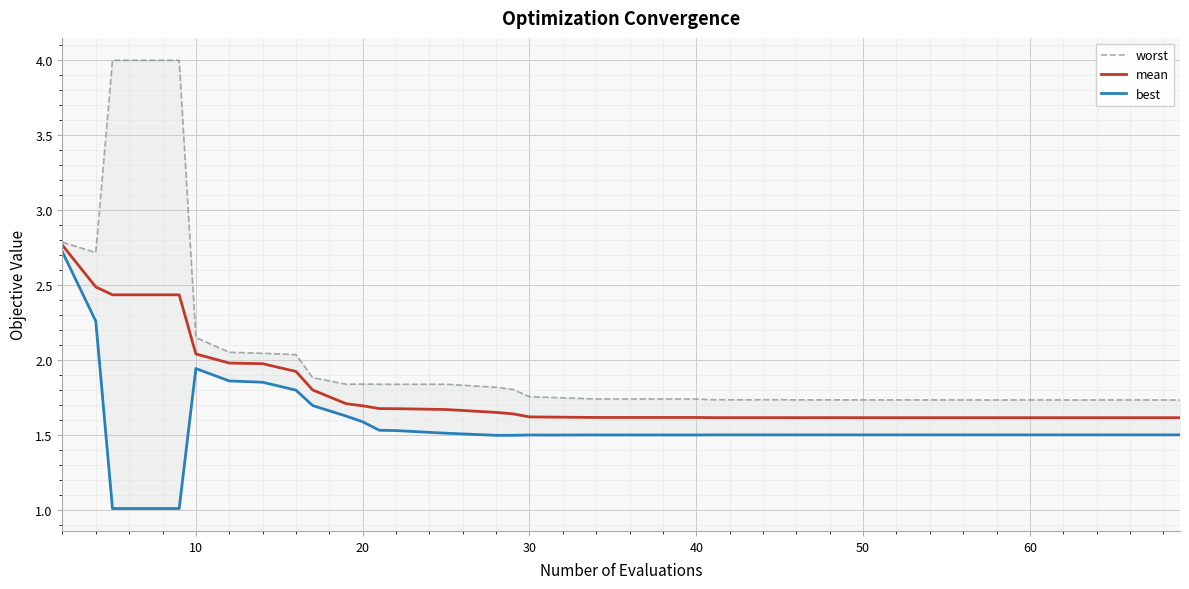

What is the sum of all worst values?

78.3